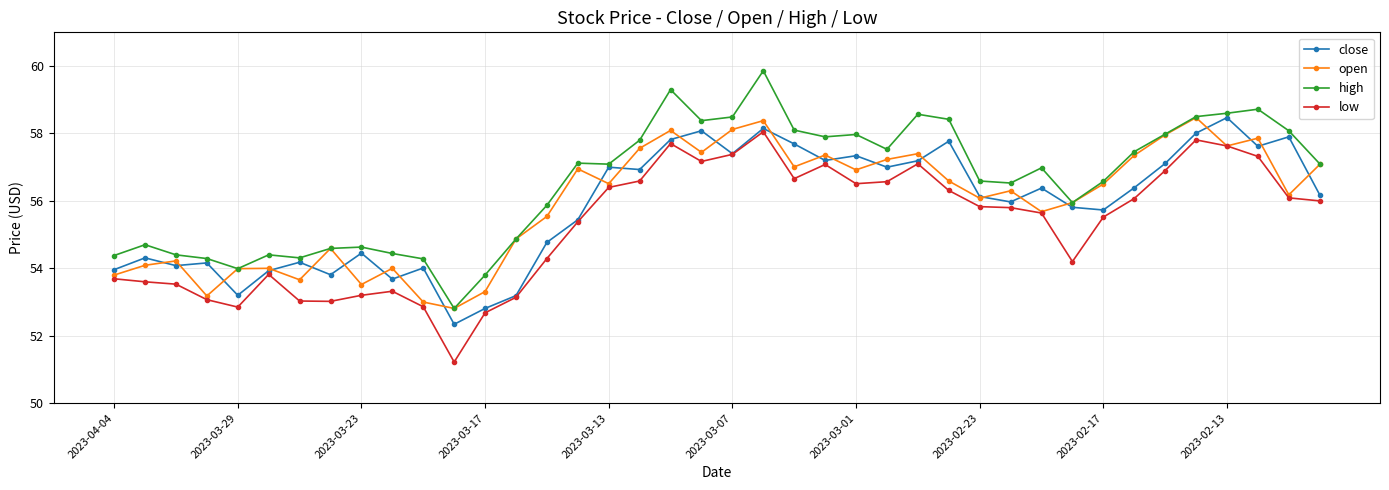

True or false: high and close cross at least once.

False